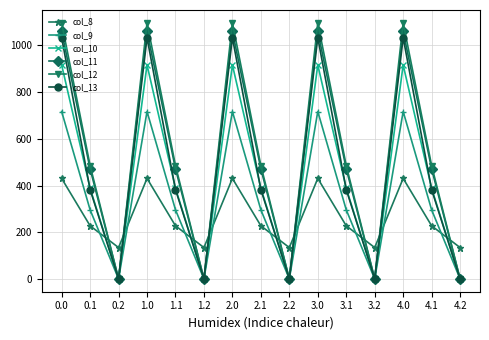

Which series has the largest total across all categories?

col_12